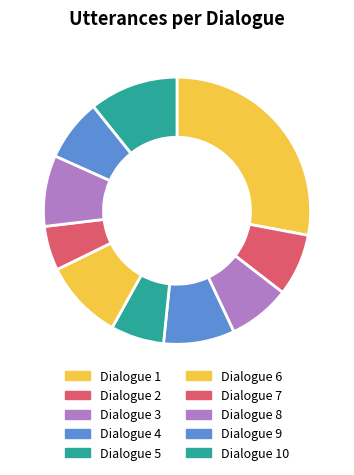

Which has a higher value, Dialogue 2 or Dialogue 4?

Dialogue 4